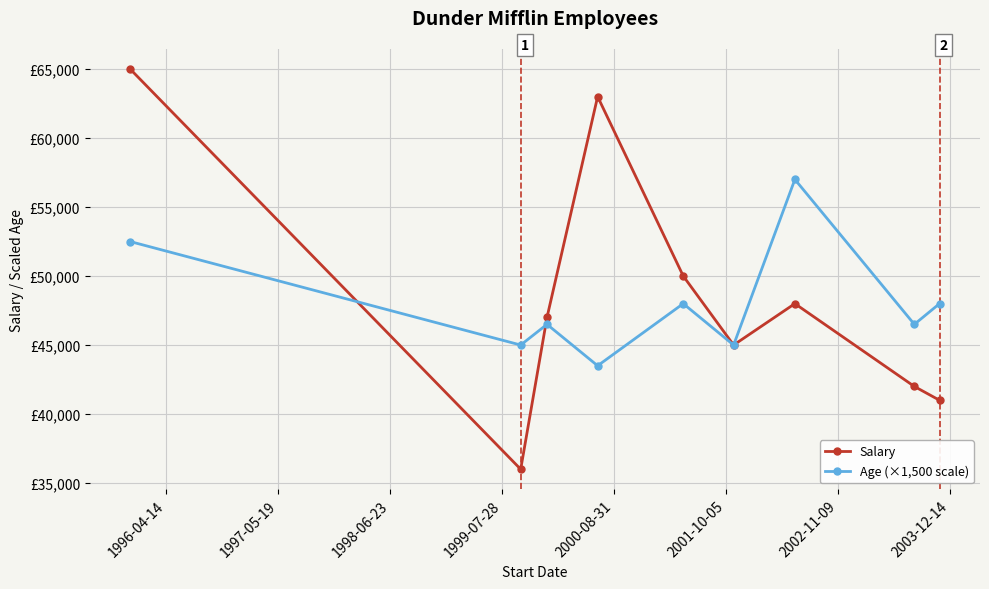

In Salary, how many points are higher than both neighbors (excluding endpoints)?

2